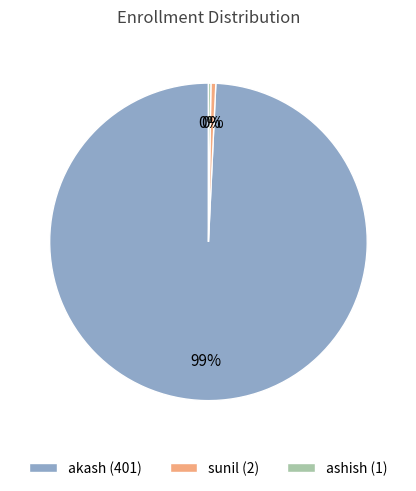

To the nearest percent, what is the average slice percentage?

33%